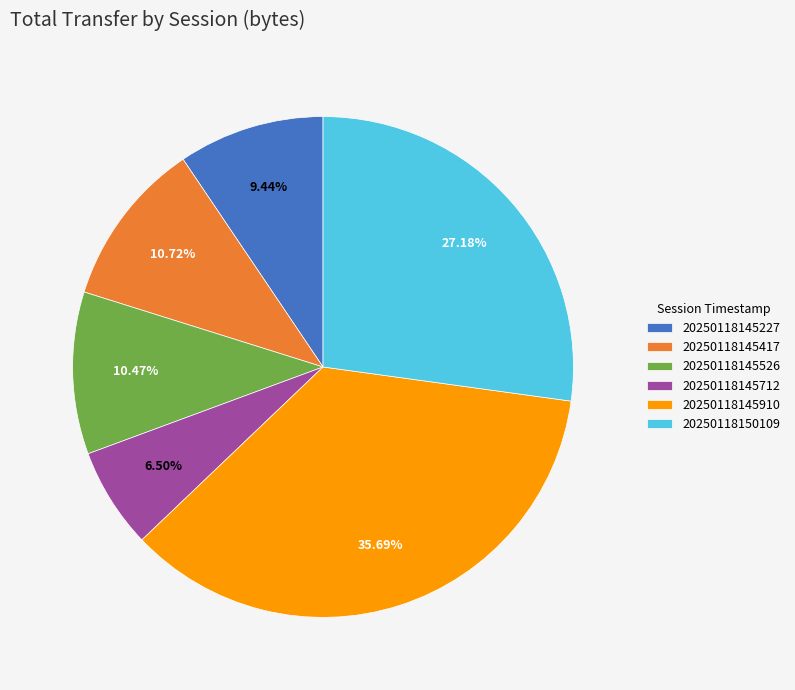

The 20250118145910 slice represents 36% of the pie. True or false?

True